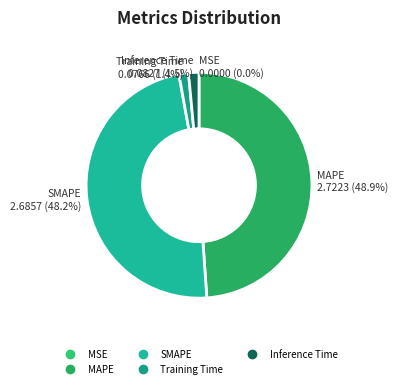

What portion of the pie excludes SMAPE?

51.8%